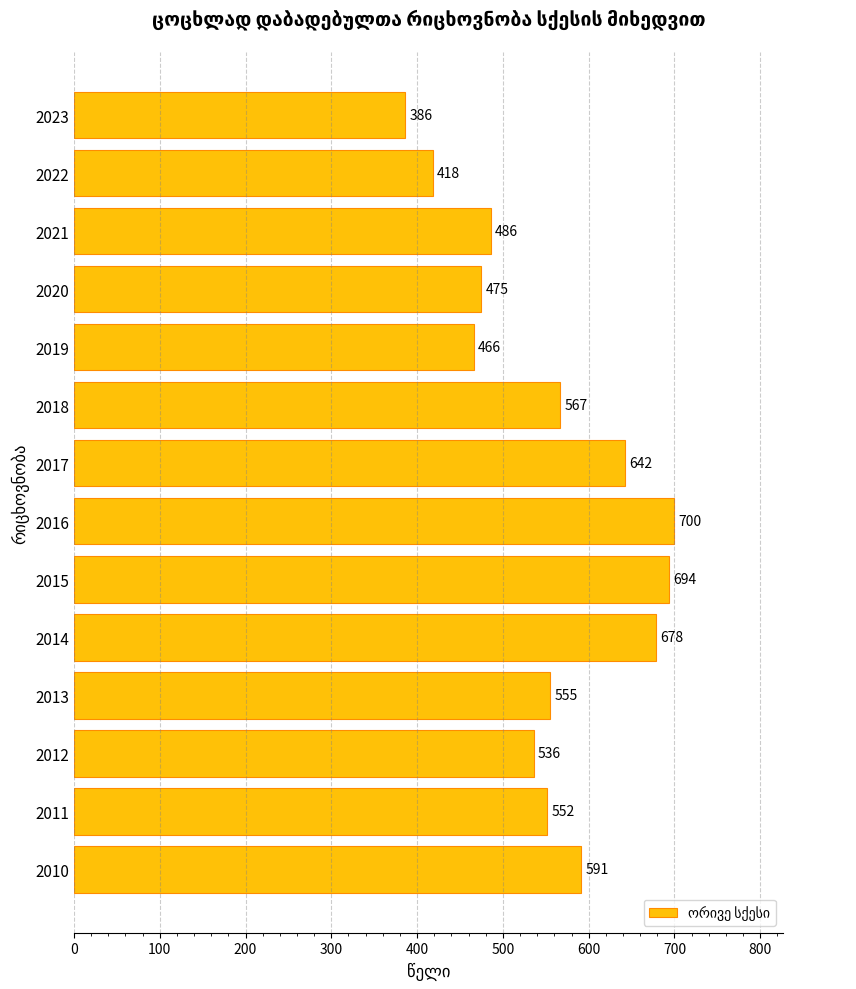

List the labels in order of value, largest first.

2016, 2015, 2014, 2017, 2010, 2018, 2013, 2011, 2012, 2021, 2020, 2019, 2022, 2023